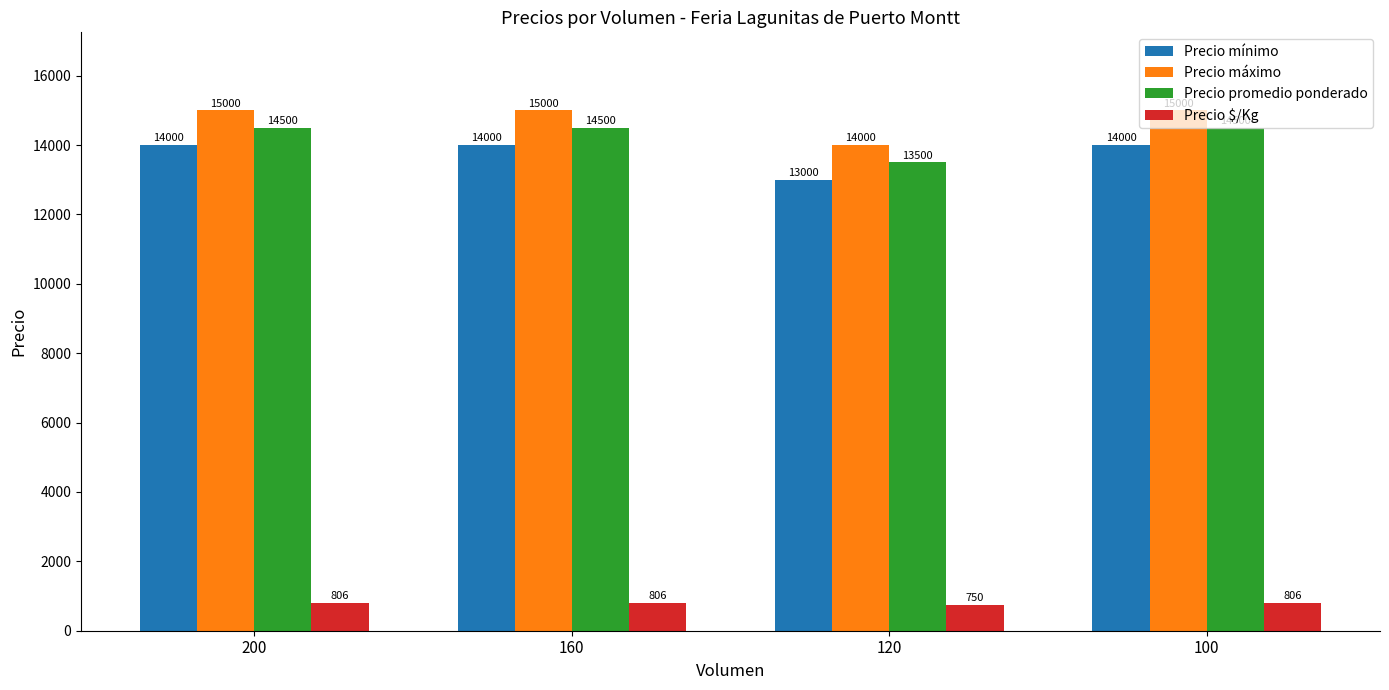

What is the sum of all Precio máximo values?

59000